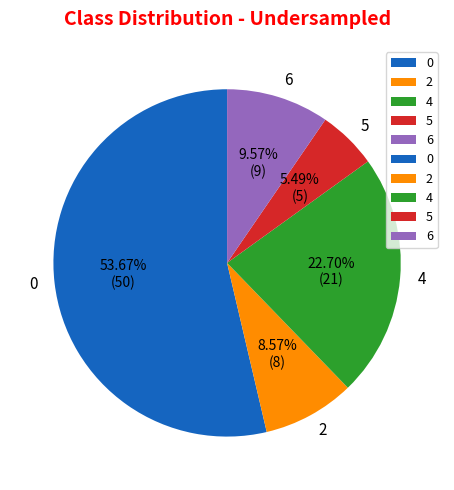

Rank the categories by value from highest to lowest.

0, 4, 6, 2, 5